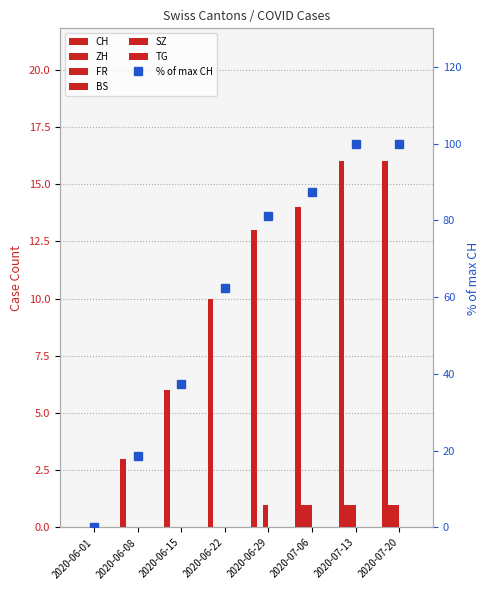

Which series has the largest total across all categories?

CH